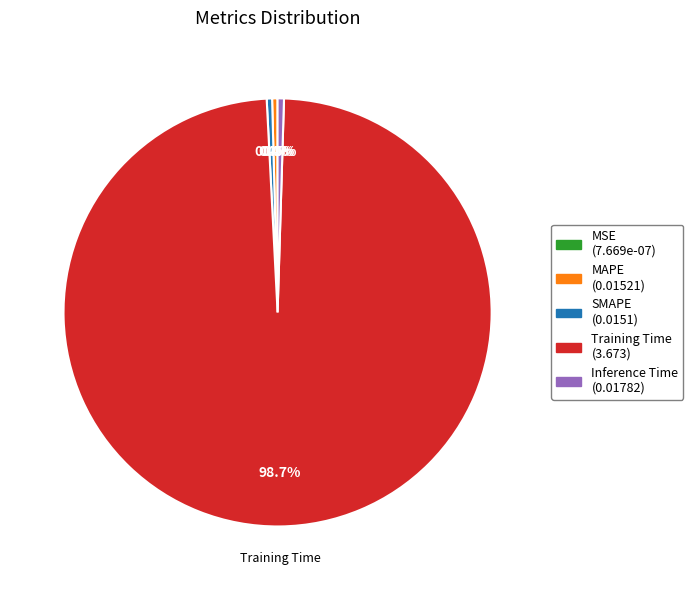

To the nearest percent, what is the difference between the Inference Time and Training Time slice percentages?

98%